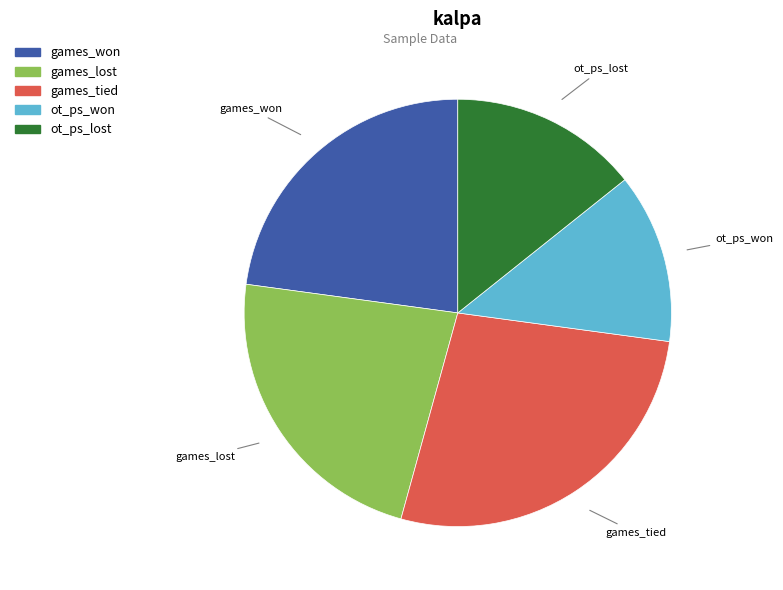

Count the number of slices in the pie.

5